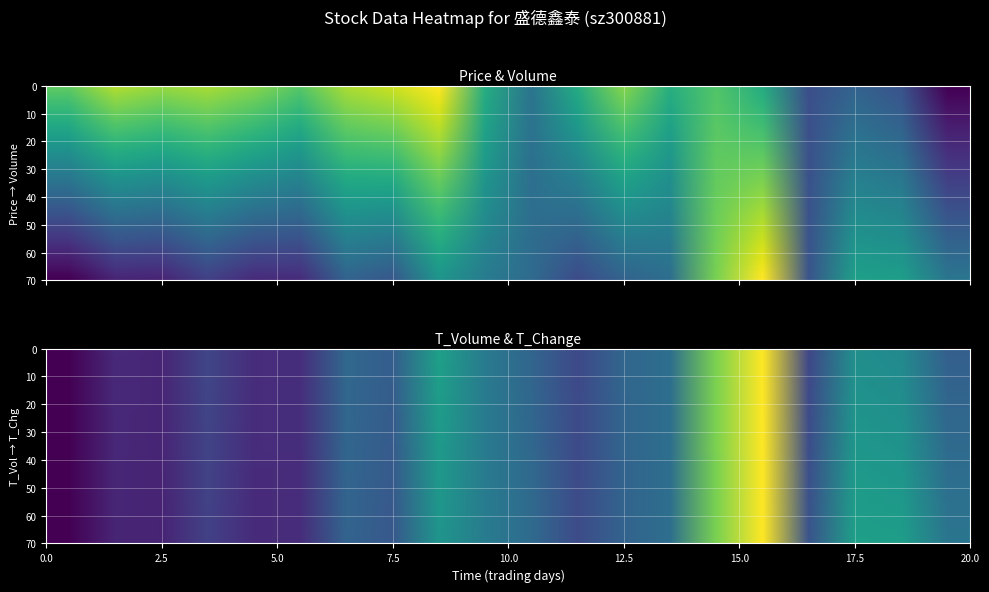

What is the approximate value of volume at 17.5?

0.6